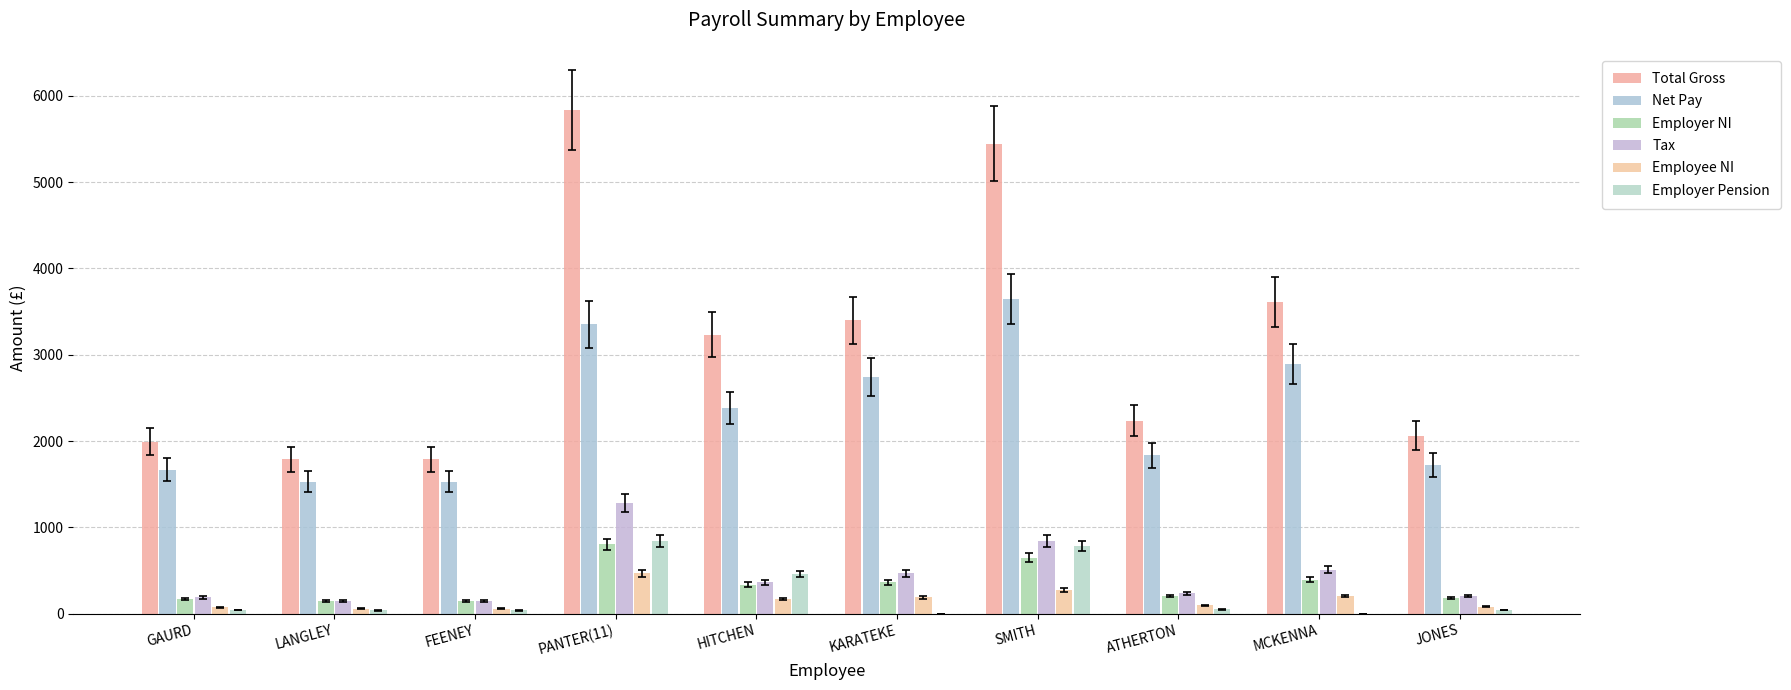

Which series has the largest total across all categories?

Total Gross